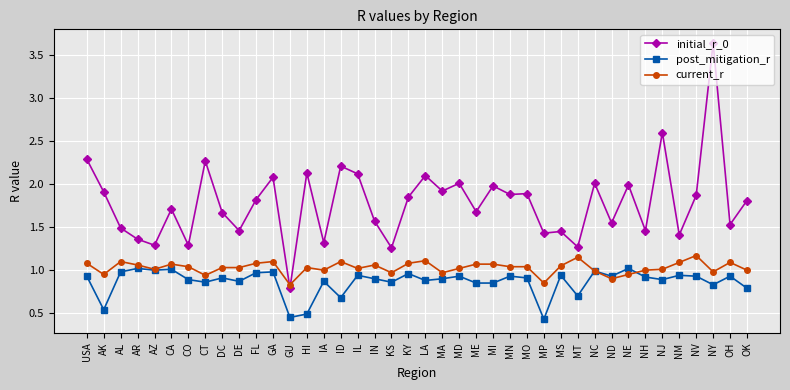

In initial_r_0, how many points are higher than both neighbors (excluding endpoints)?

14